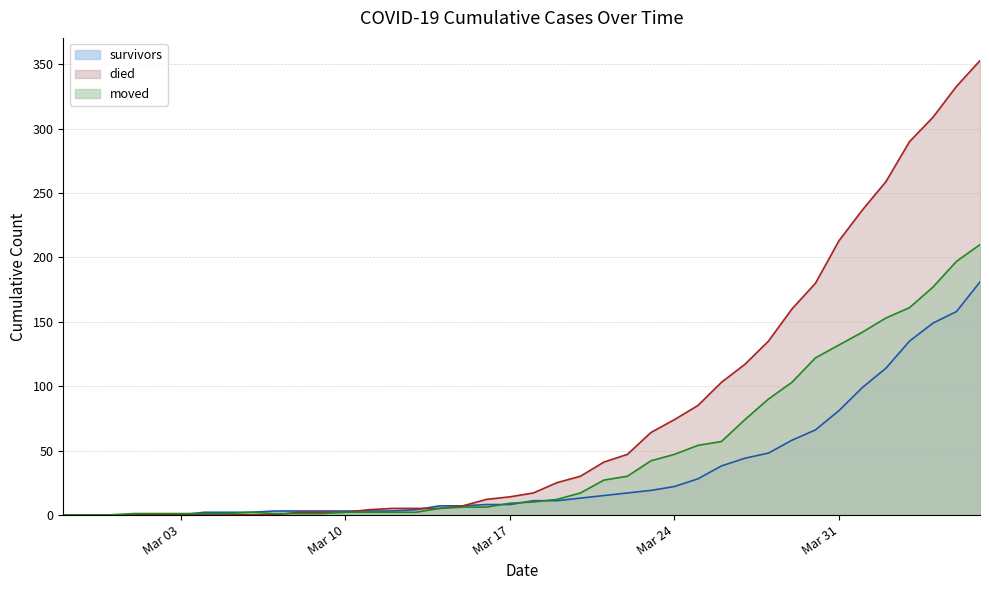

What are all the series names shown in the legend?

survivors, died, moved